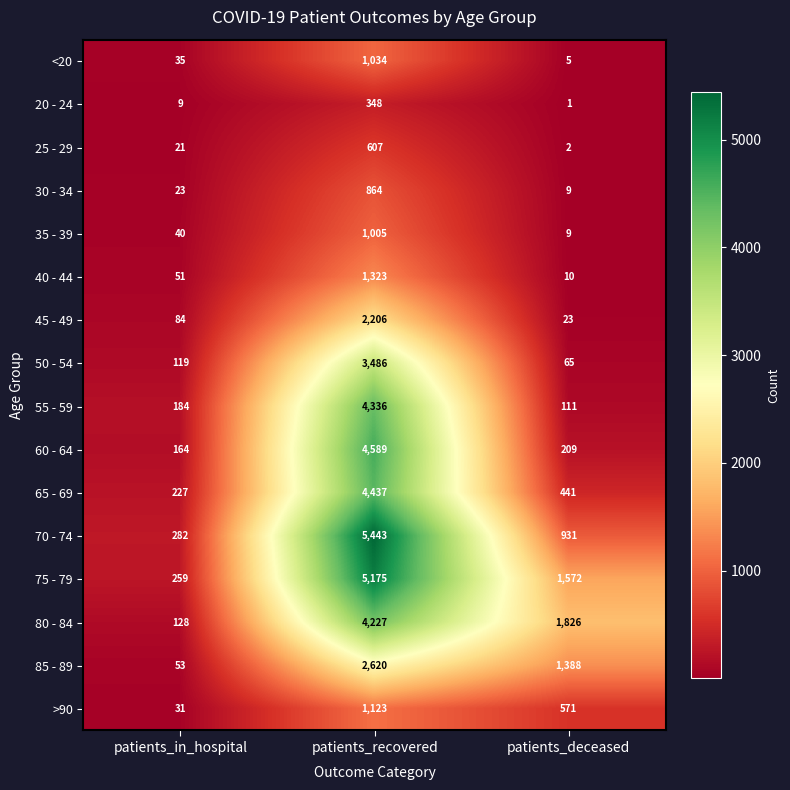

What is the difference between the 40 - 44 values at patients_deceased and patients_in_hospital?

41